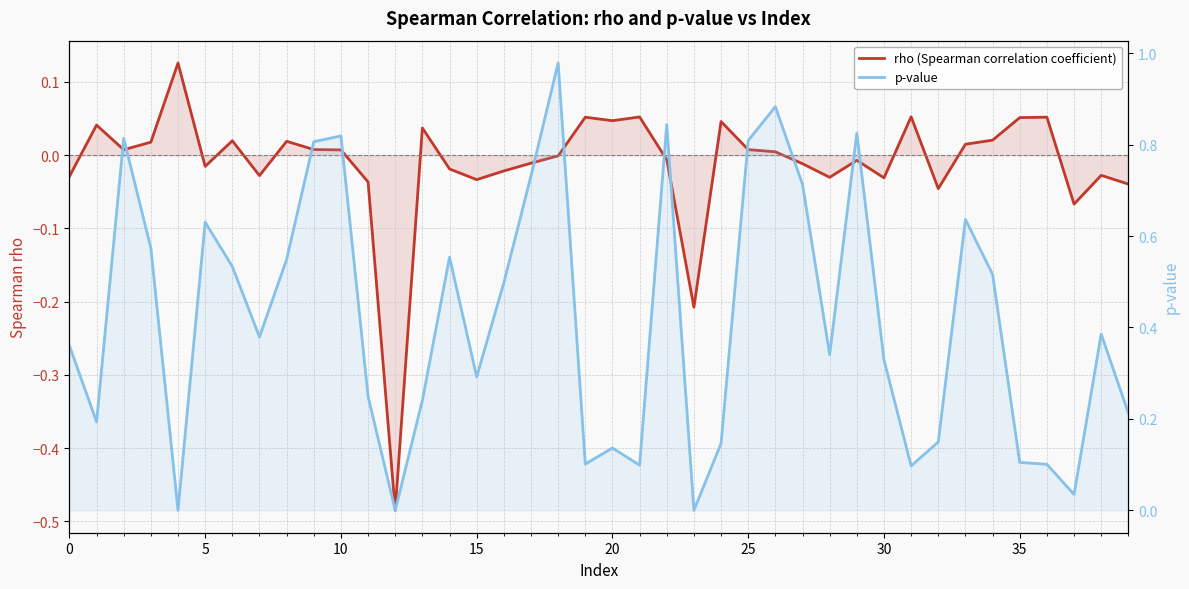

At 22, list the series in order from smallest to largest.

rho (Spearman correlation coefficient), p-value